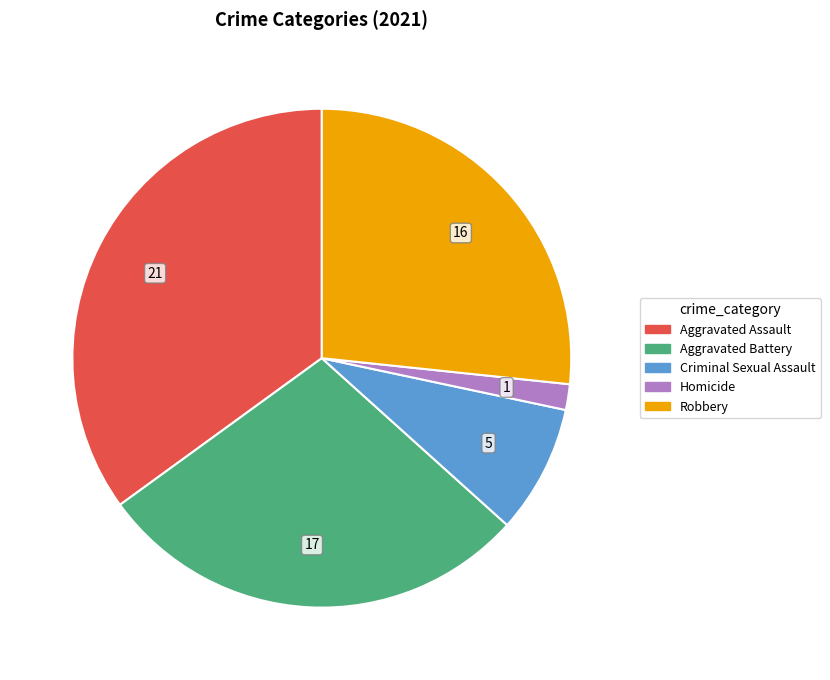

Which has a higher value, Aggravated Assault or Homicide?

Aggravated Assault